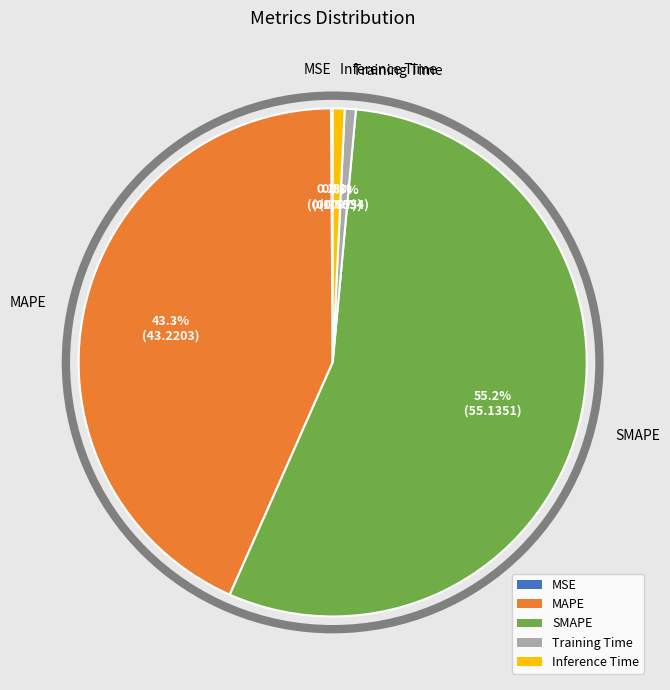

To the nearest percent, what portion does SMAPE represent?

55%